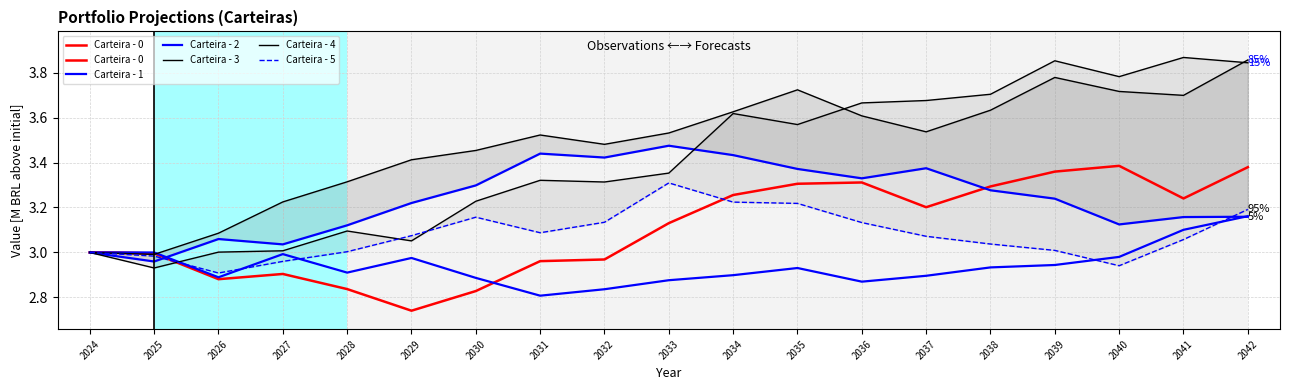

Does the chart display data point markers on the line(s)?

No